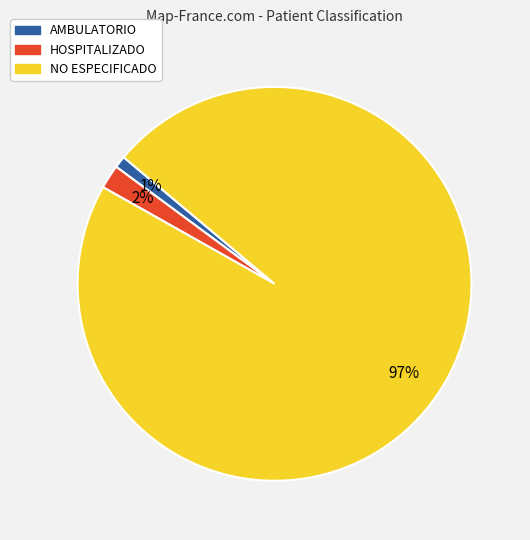

True or false: NO ESPECIFICADO accounts for 97% of the total.

True